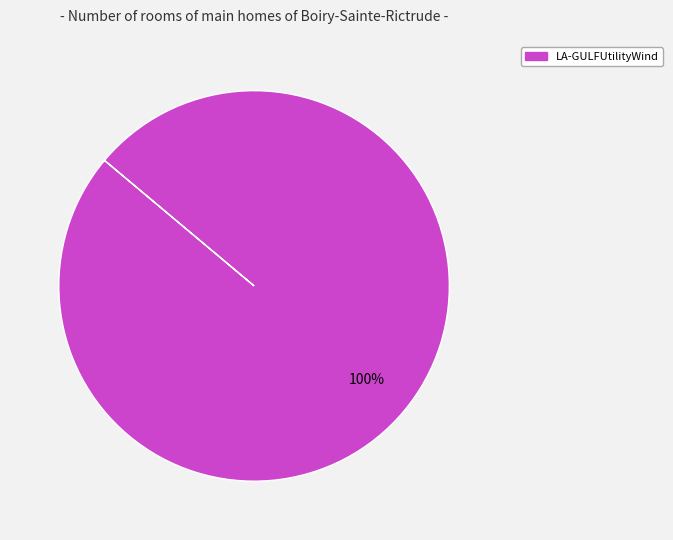

Is there a majority slice in this chart?

Yes